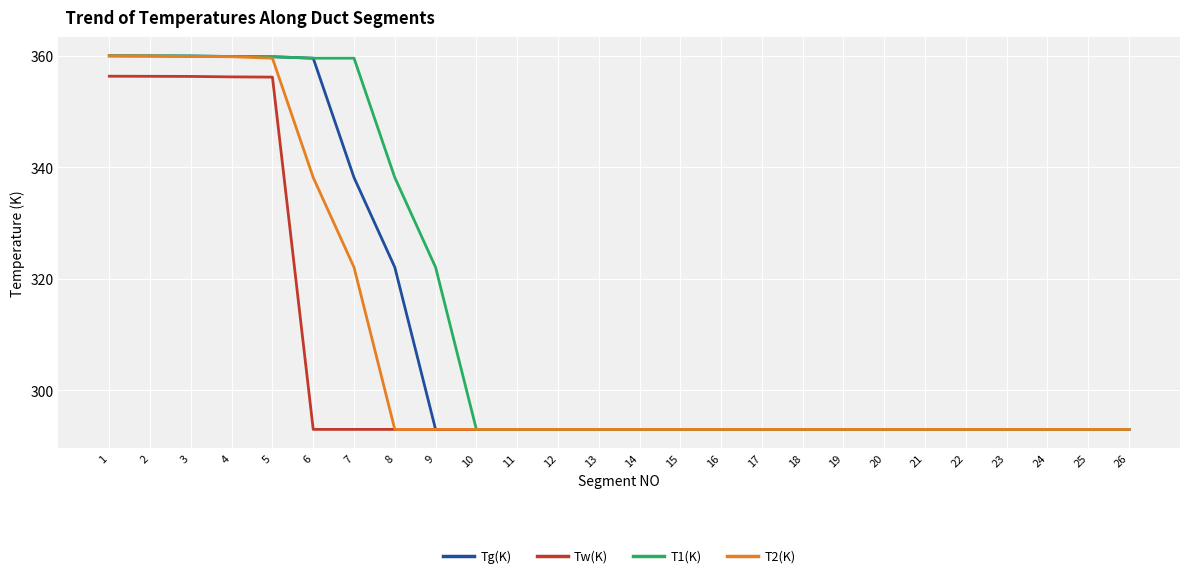

Does the chart have visible grid lines?

Yes